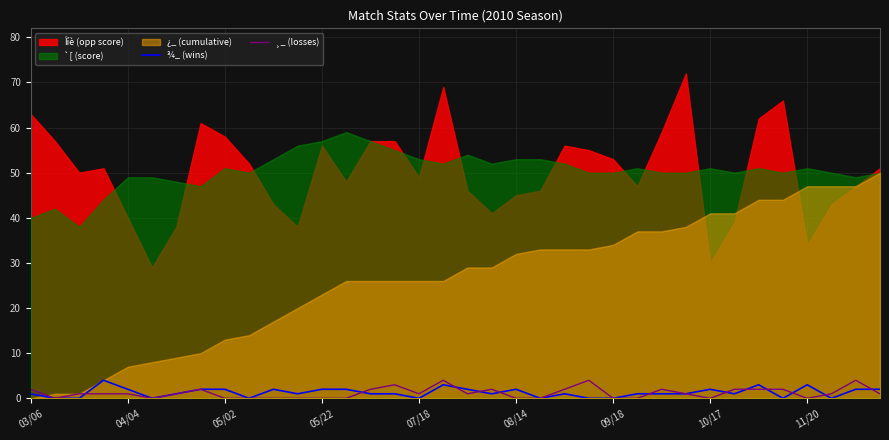

Which category has the lowest value across all series?

04/04